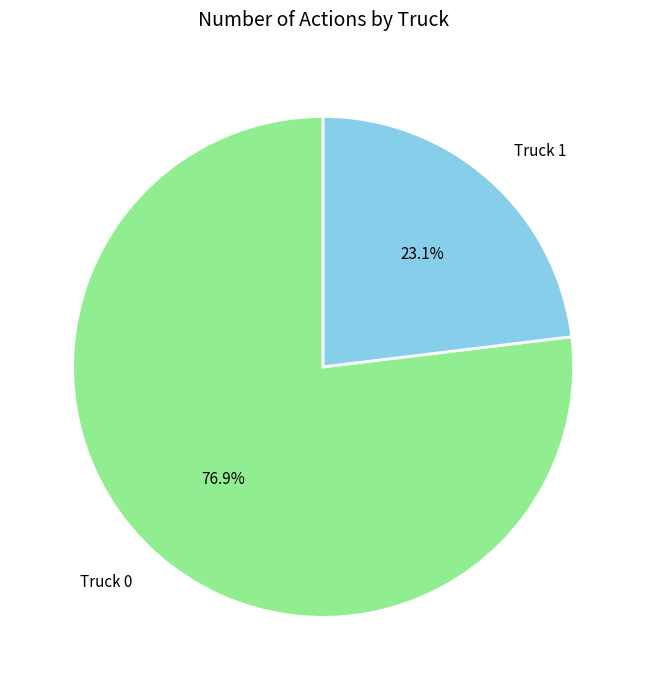

True or false: Truck 0 accounts for 83% of the total.

False